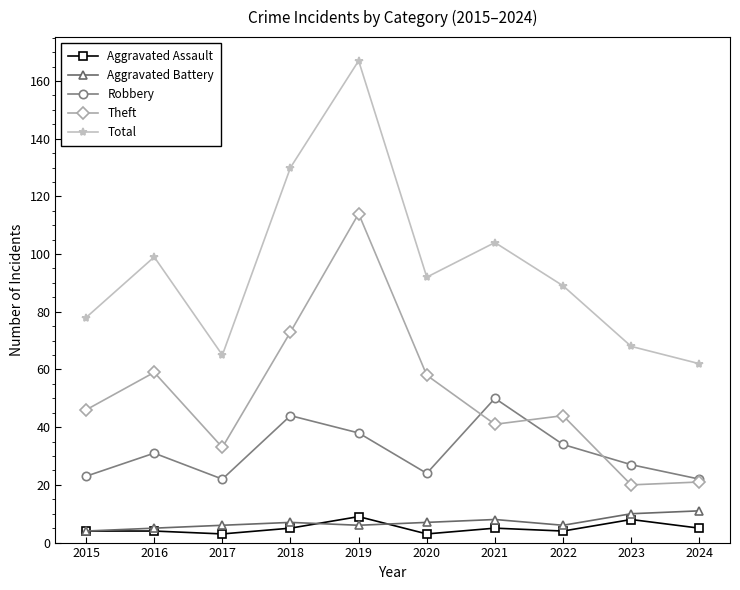

Which series has the widest spread of values?

Total